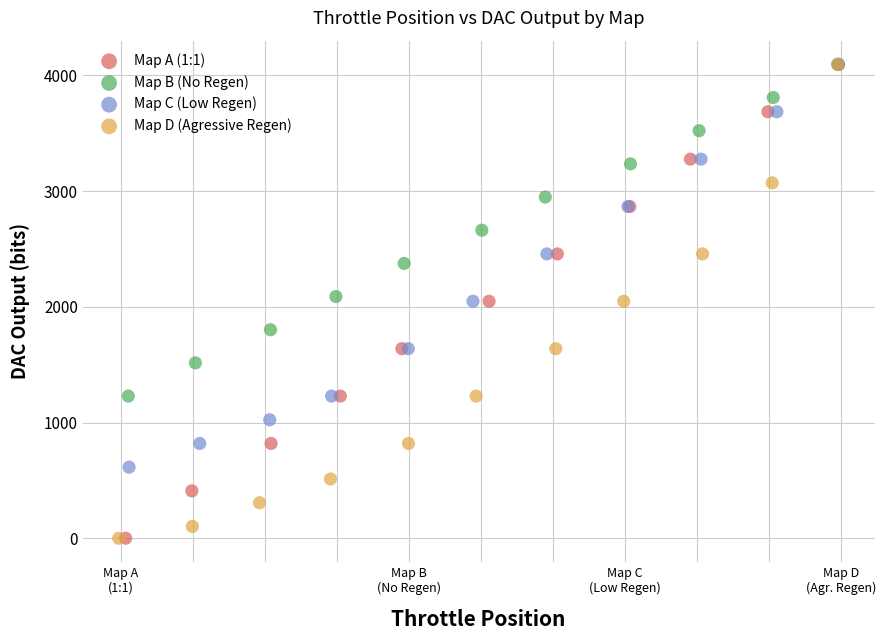

What are all the series names shown in the legend?

Map A (1:1), Map B (No Regen), Map C (Low Regen), Map D (Agressive Regen)